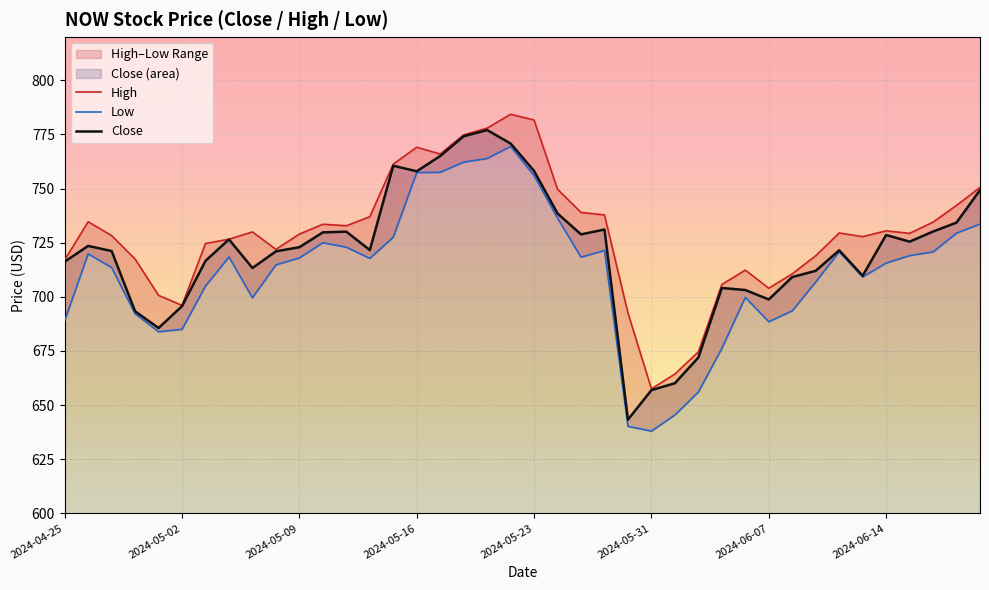

True or false: Close has a value of 698.8 at 2024-06-07.

True